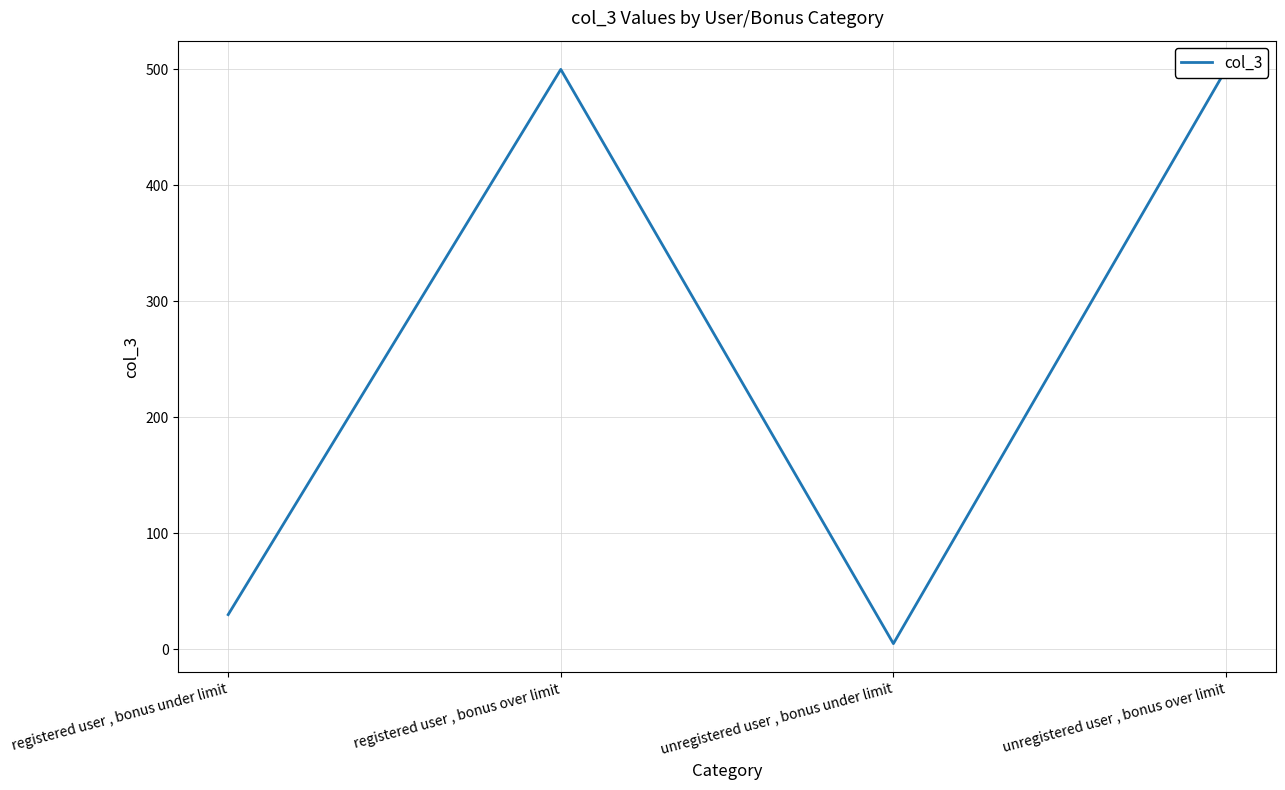

At which category does the chart reach its minimum across all series?

unregistered user , bonus under limit